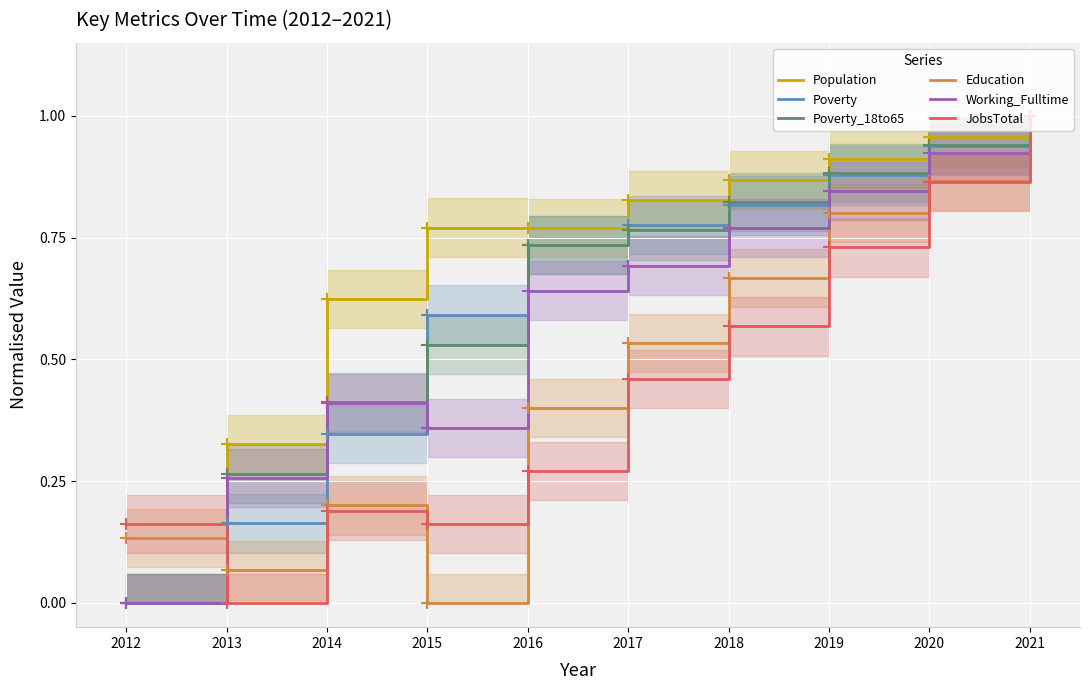

Reading left to right, transcribe all the data shown in this chart.

Population: 0.0	0.3	0.6	0.8	0.8	0.8	0.9	0.9	1.0	1.0
Poverty: 0.0	0.2	0.3	0.6	0.7	0.8	0.8	0.9	0.9	1.0
Poverty_18to65: 0.0	0.3	0.4	0.5	0.7	0.8	0.8	0.9	0.9	1.0
Education: 0.1	0.1	0.2	0.0	0.4	0.5	0.7	0.8	0.9	1.0
Working_Fulltime: 0.0	0.3	0.4	0.4	0.6	0.7	0.8	0.8	0.9	1.0
JobsTotal: 0.2	0.0	0.2	0.2	0.3	0.5	0.6	0.7	0.9	1.0